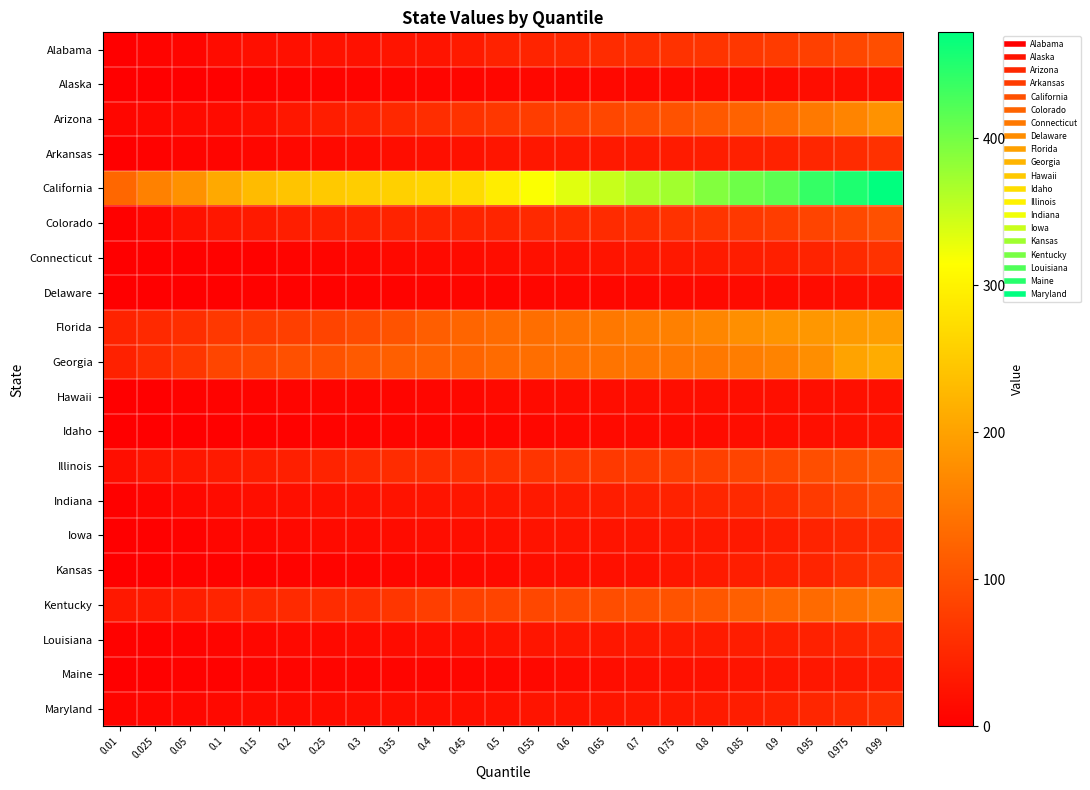

Which has a higher value, 0.35 or 0.025?

0.35